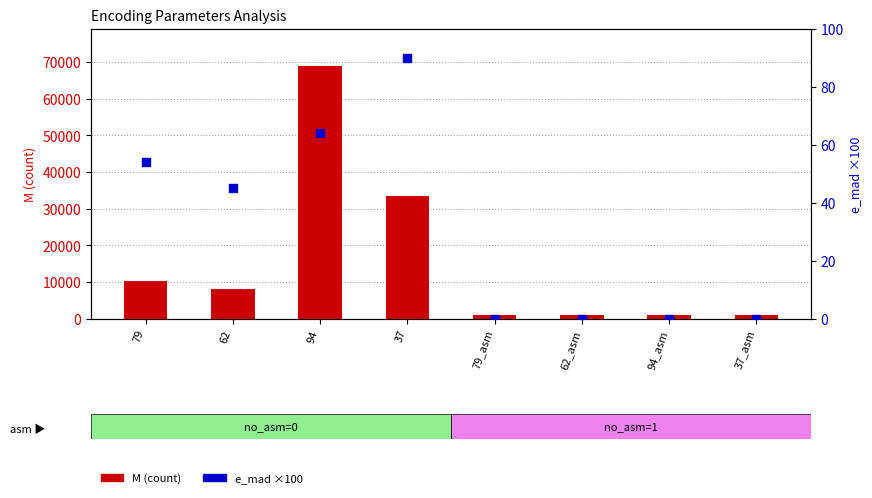

At which category is the sum across all series the highest?

94